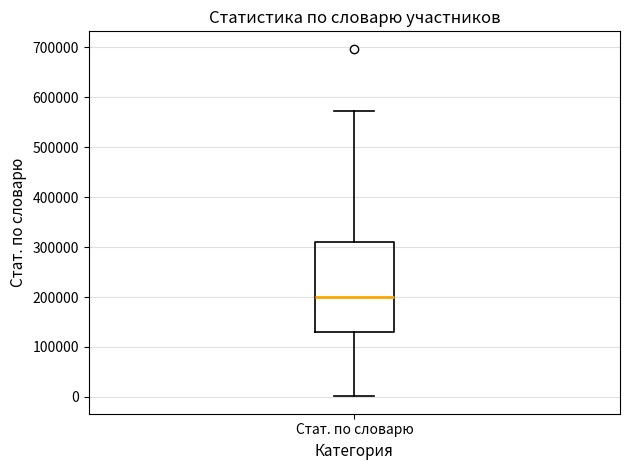

Transcribe this box plot: give where the median line is, the range the box spans, and where the two whiskers end, as read against the y-axis. The values are not printed on the chart, so give them approximately, as read against the axis.

median 200000, box 130000 to 310000, whiskers 0 to 570000